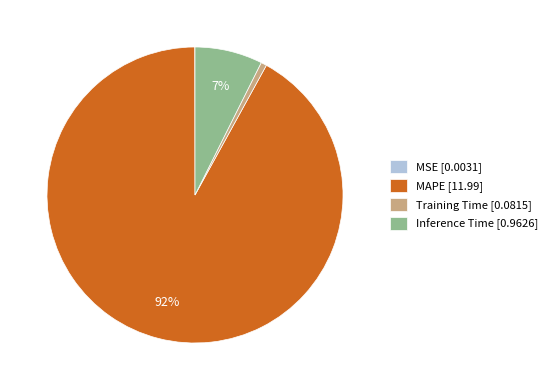

The MAPE [11.99] slice represents 92% of the pie. True or false?

True